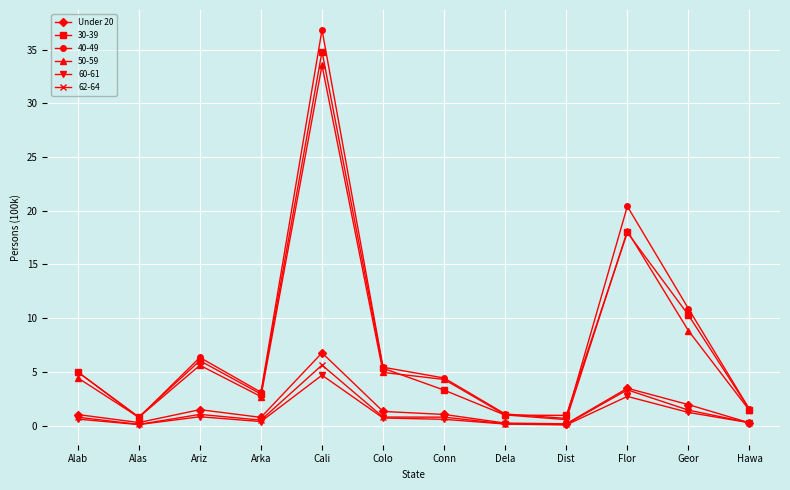

True or false: Under 20 has a value of 1.5 at Flor.

False